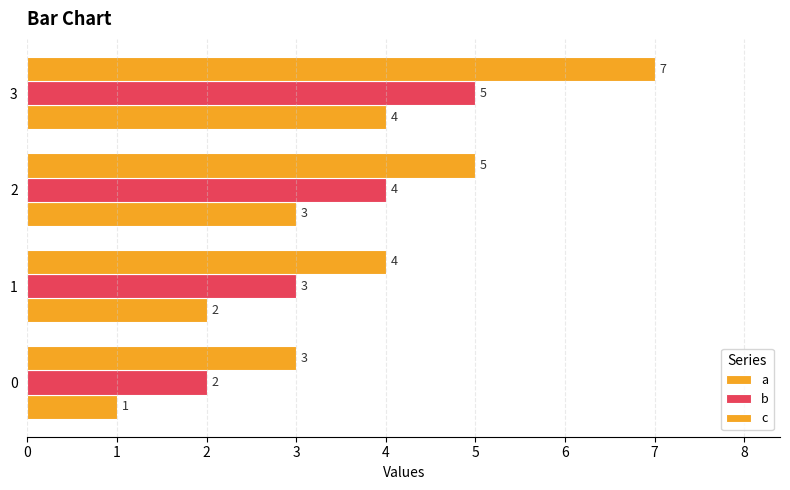

How many values in the c series are below 5?

2